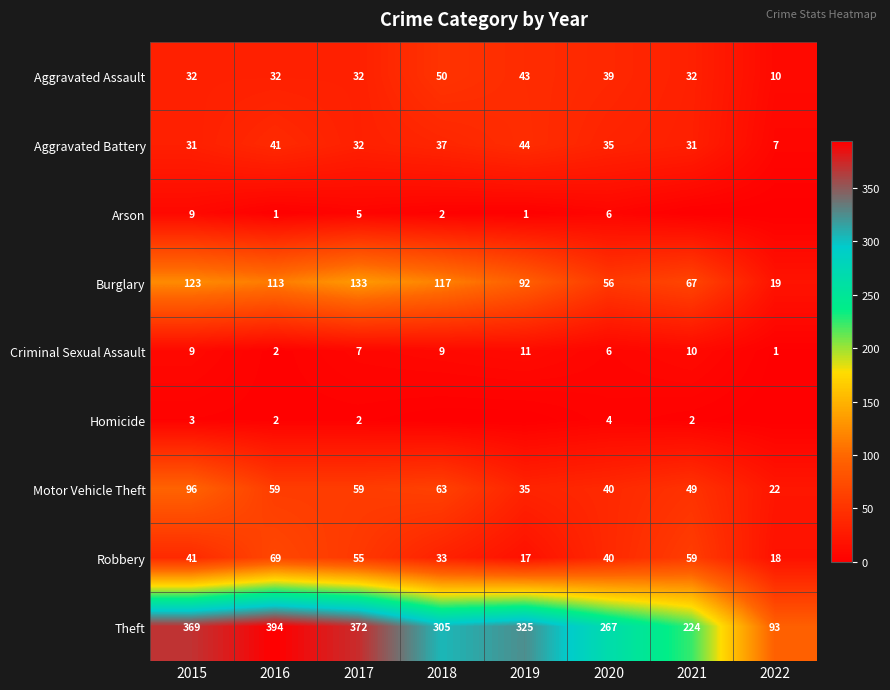

List the labels in order of Burglary value, smallest first.

2022, 2020, 2021, 2019, 2016, 2018, 2015, 2017